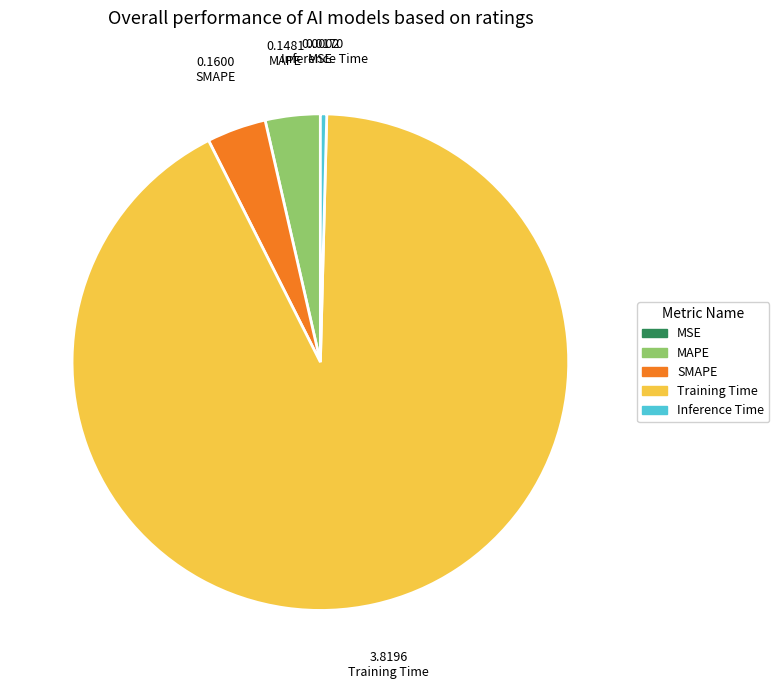

Which category has the biggest portion of the pie?

Training Time